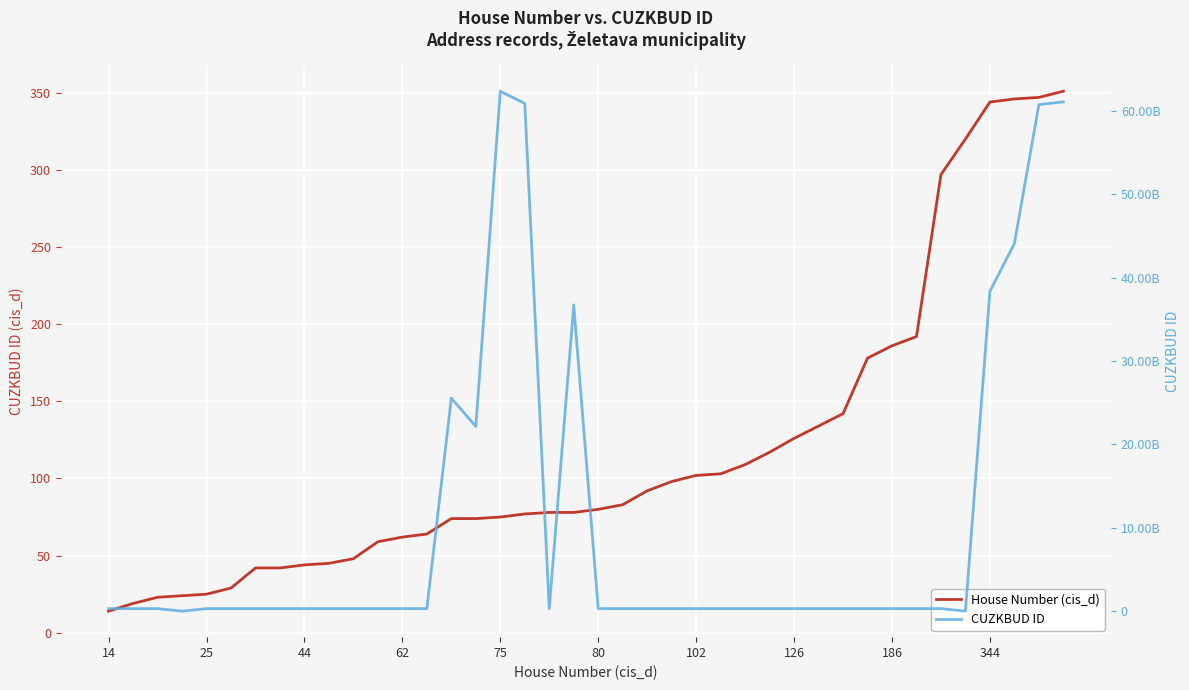

Which series has the largest total across all categories?

CUZKBUD ID